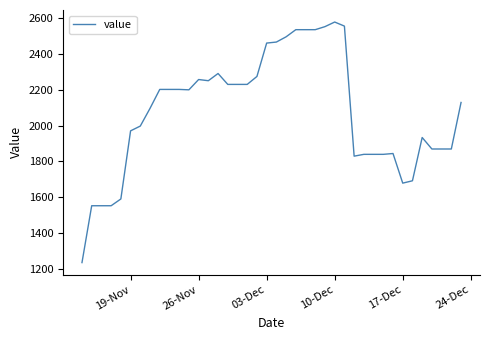

What is the difference between the second highest and second lowest values?

999.8